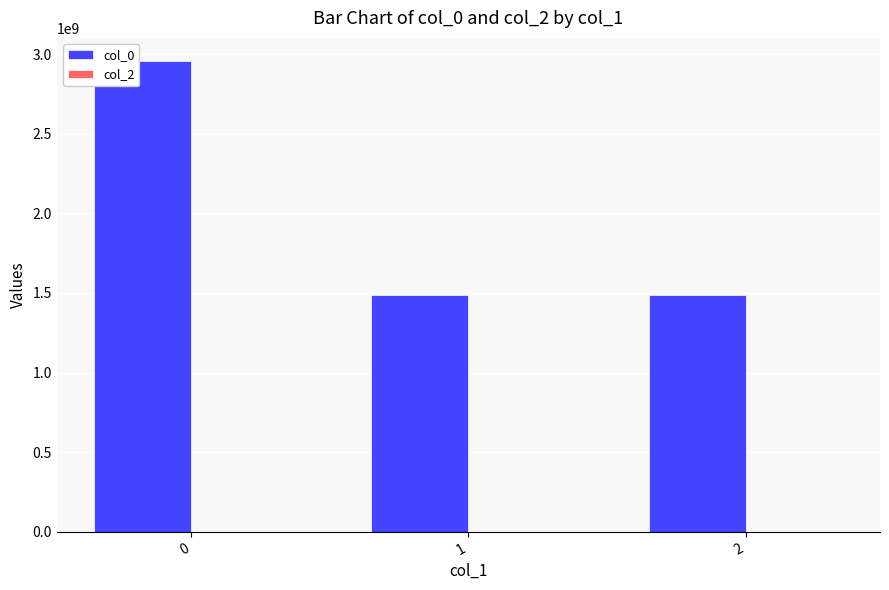

What is the value of the 3rd bar from the left?

1485292745